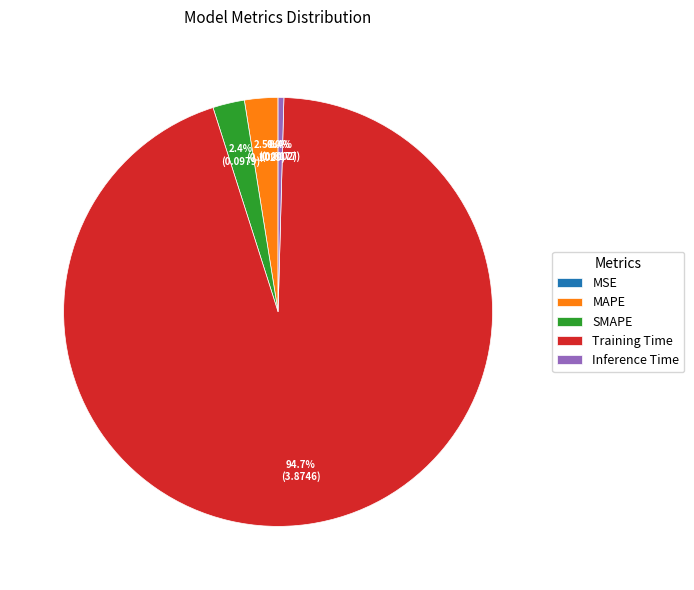

What portion of the pie excludes MAPE?

97.5%